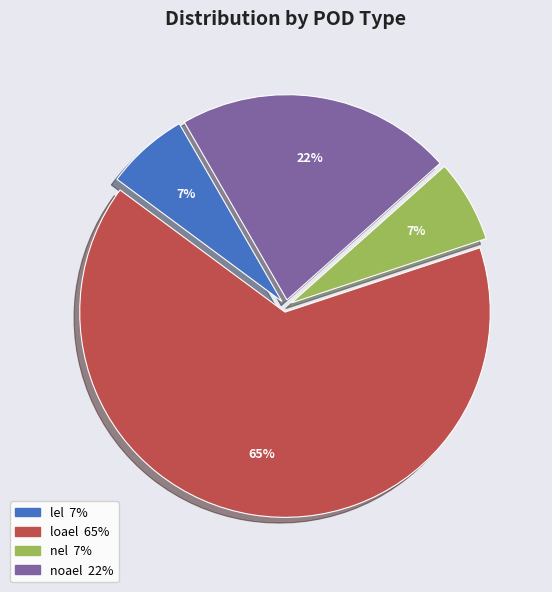

To the nearest percent, what is the difference between the loael and noael slice percentages?

43%